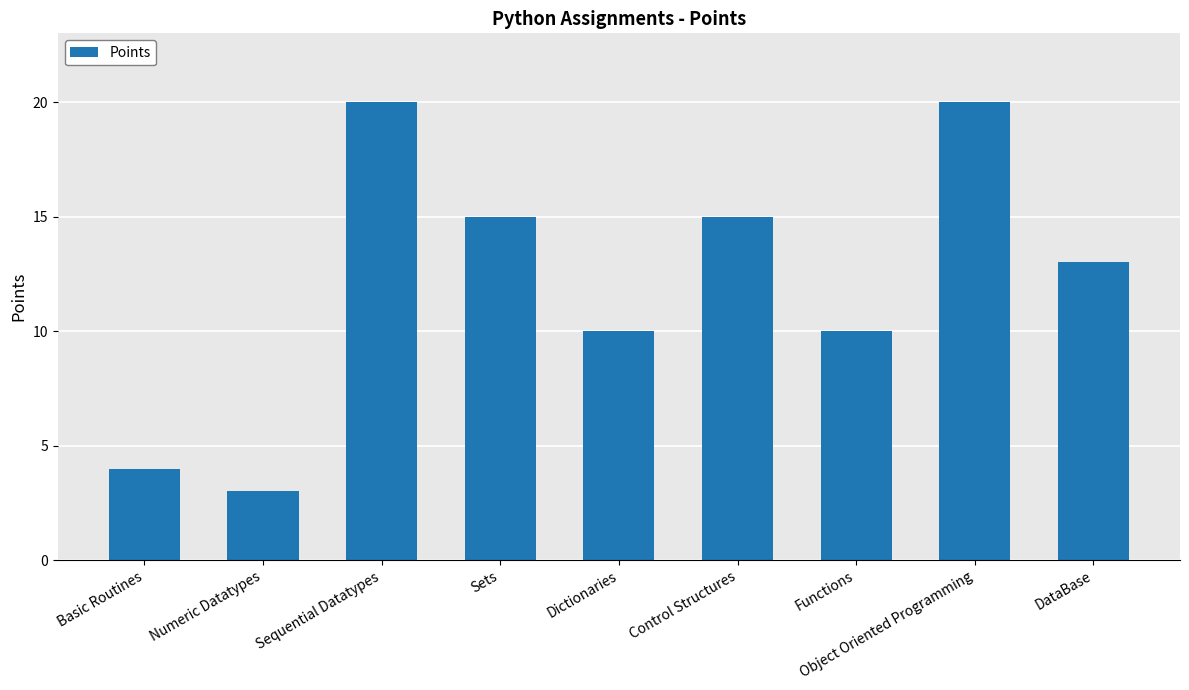

What is the sum of the values at Functions and Basic Routines?

14